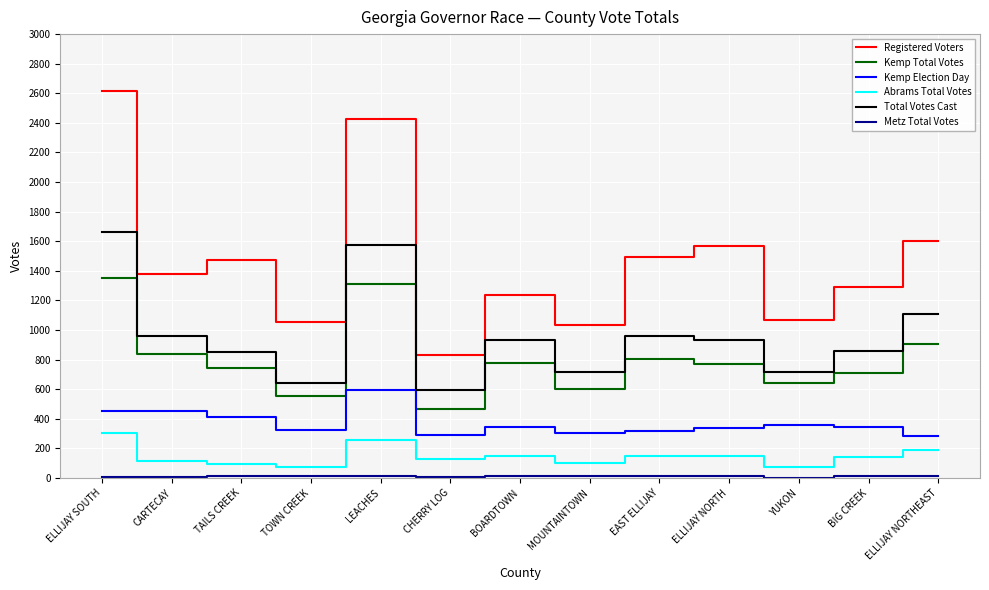

Between TOWN CREEK and EAST ELLIJAY, which series saw the biggest shift?

Registered Voters